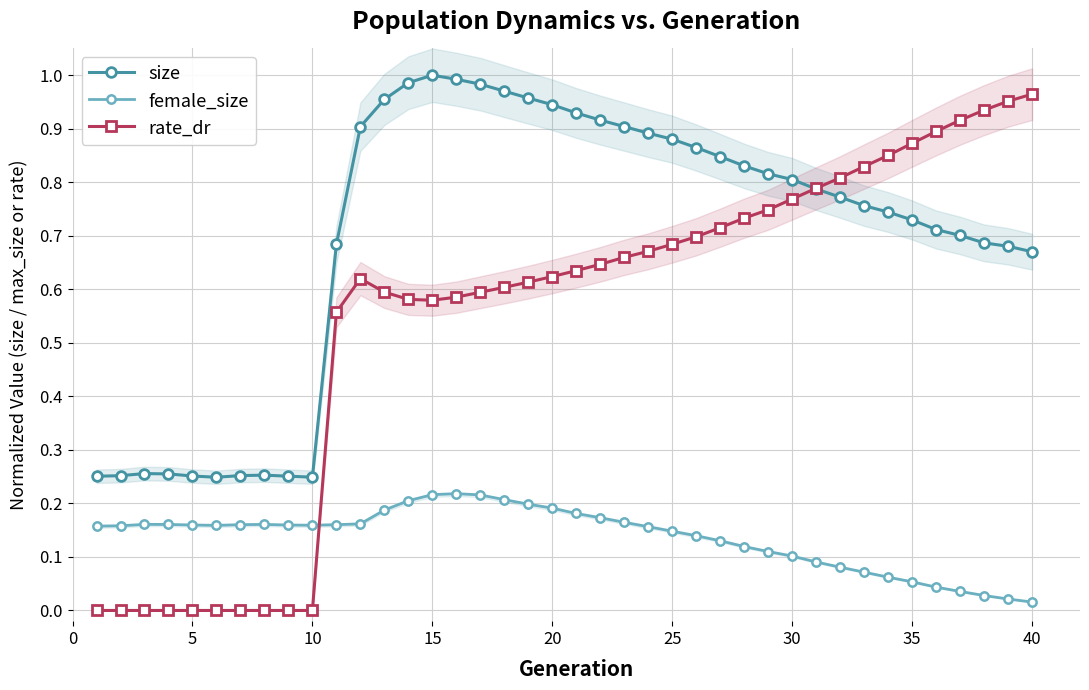

Is it true that rate_dr equals 1.1 at 30?

False